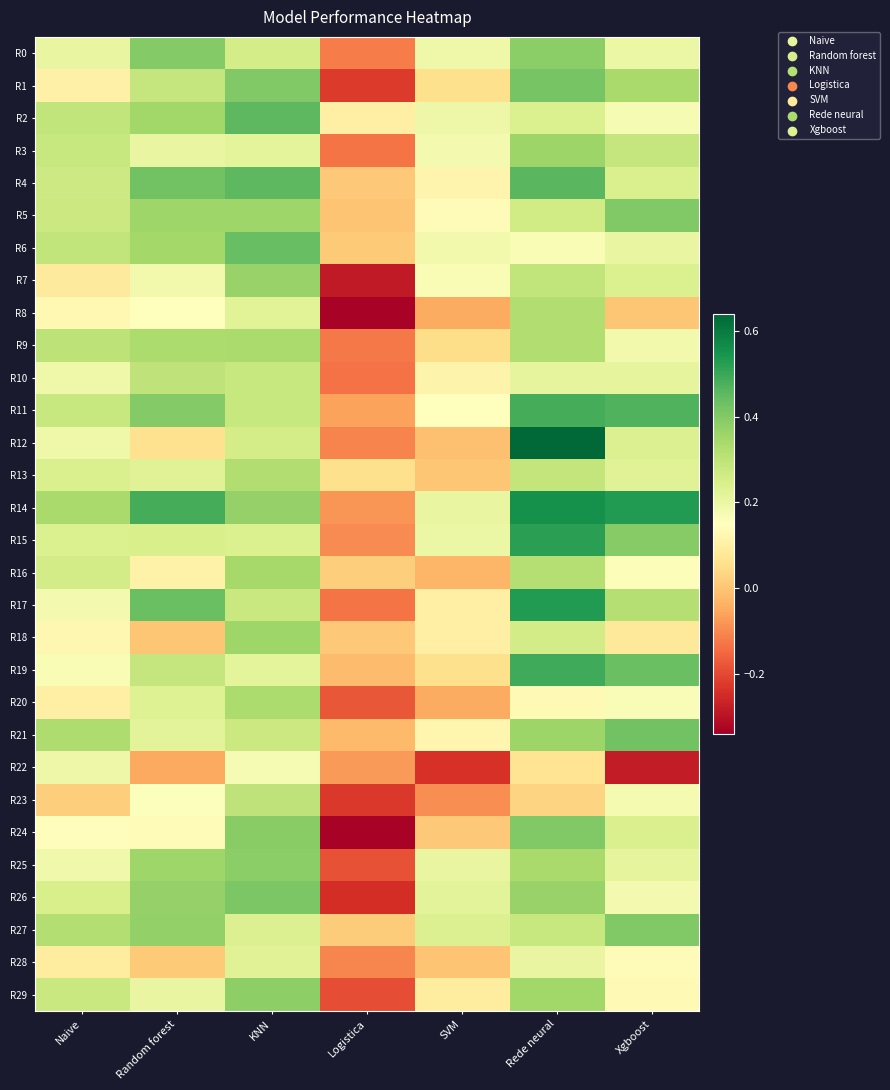

At how many categories does at least one series exceed 0?

7